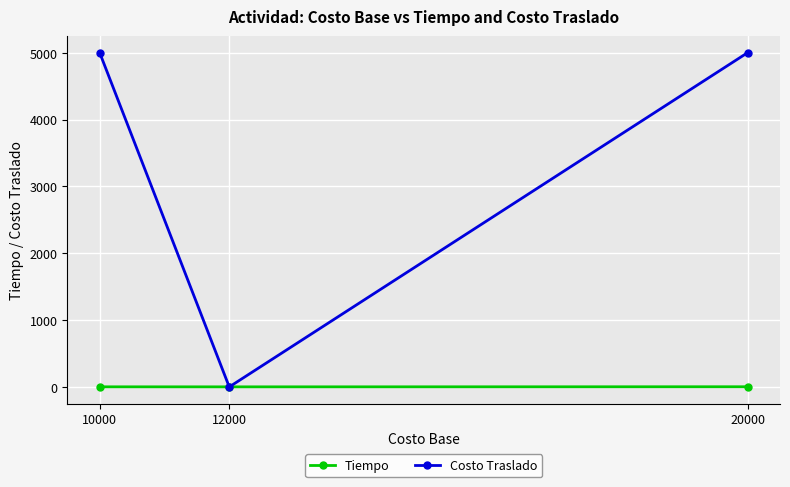

What is the difference between the maximum and minimum values in the Costo Traslado series?

5000.0